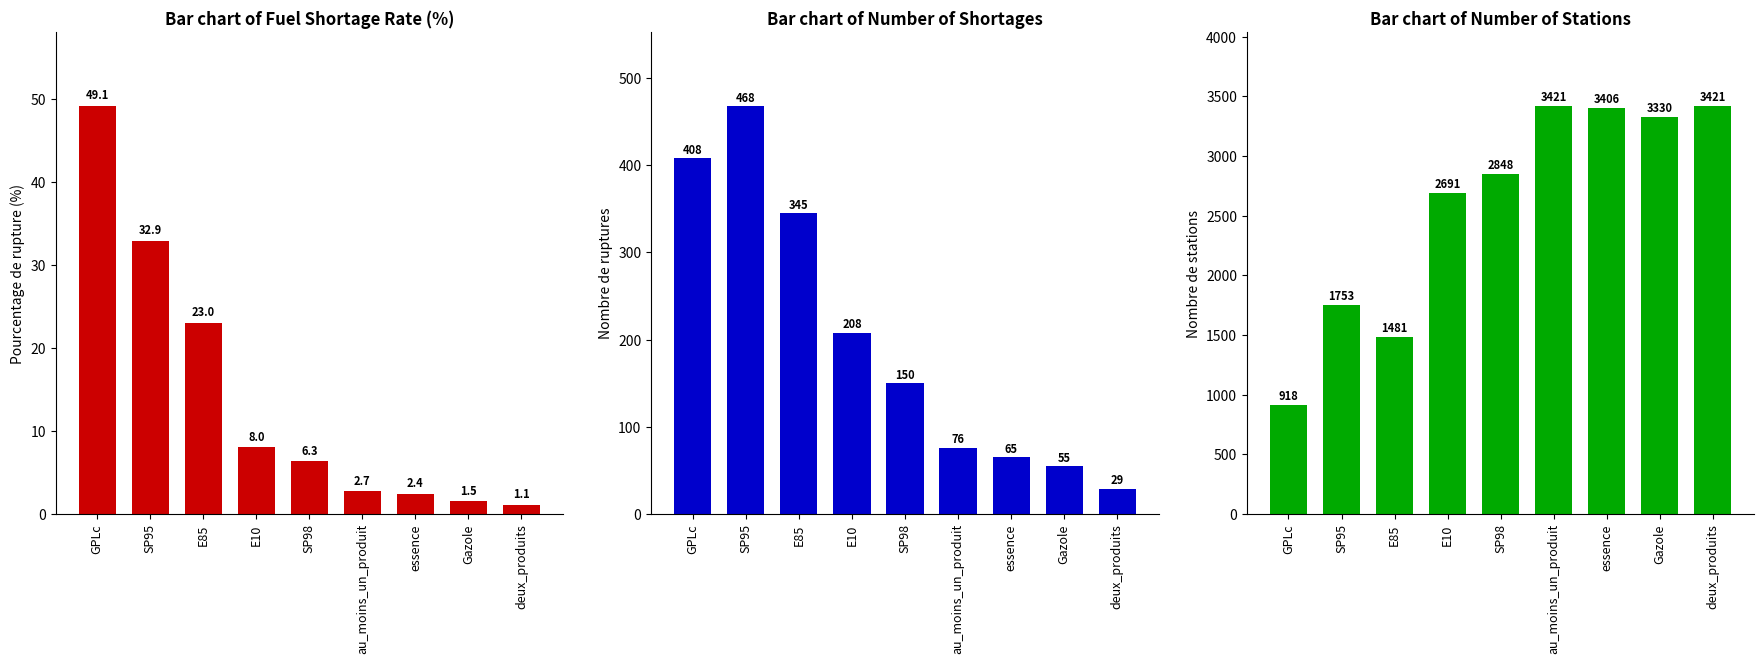

What position from the left is Gazole?

8